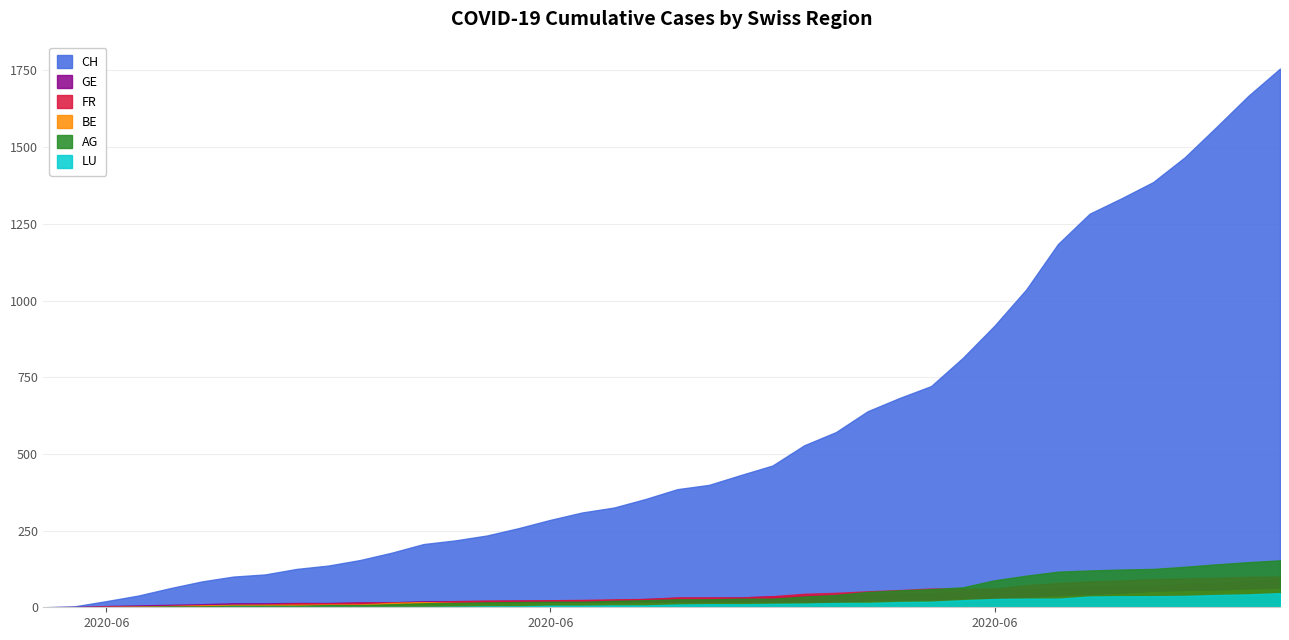

Which series has the largest total across all categories?

CH